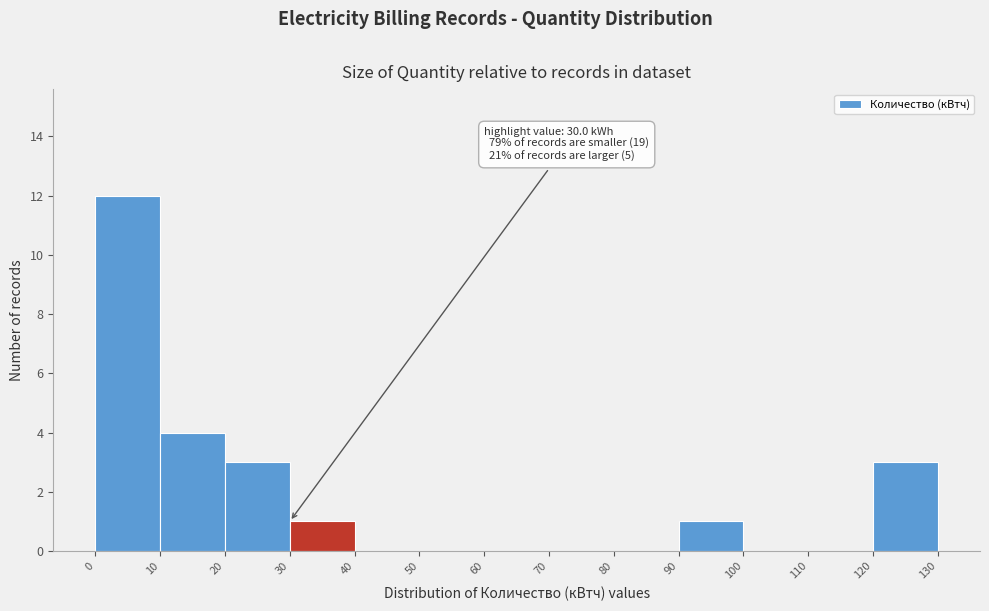

Over which range of the x-axis is the bar tallest?

0 to 10